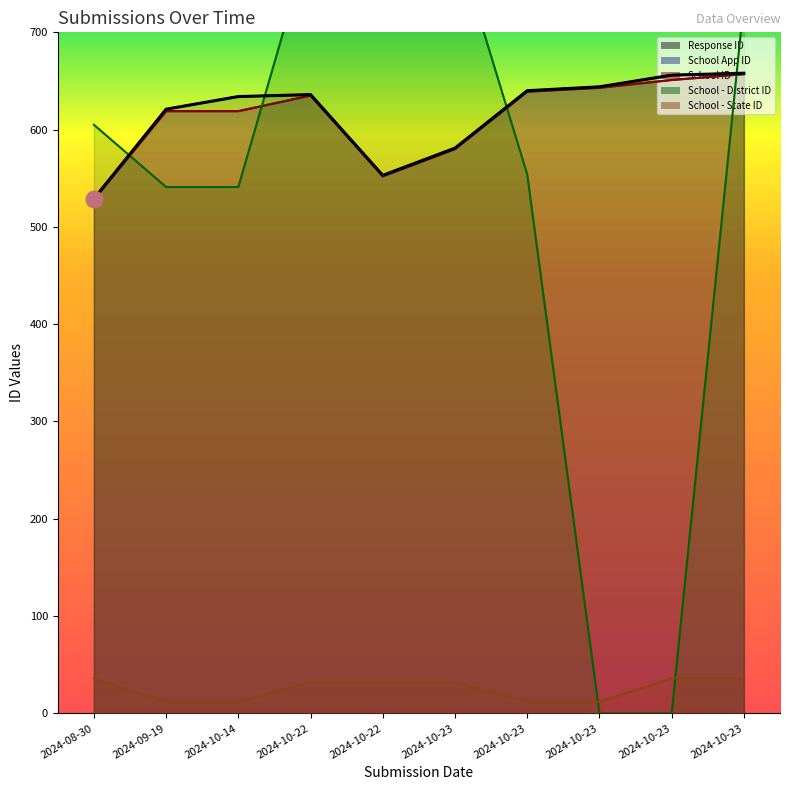

Does the chart display data point markers on the line(s)?

No